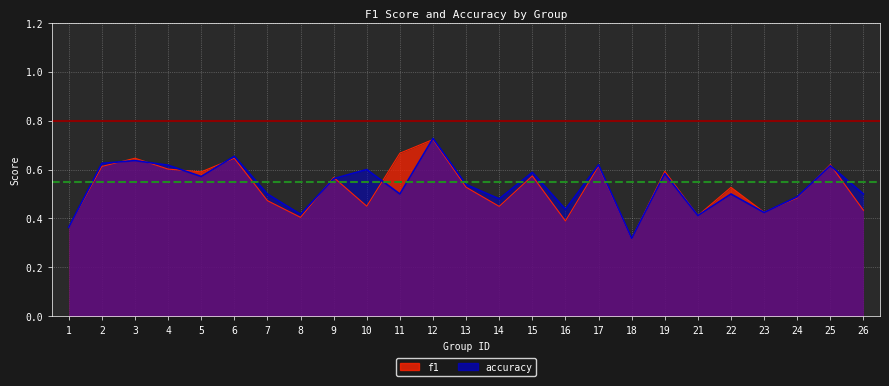

At which category does f1 reach its first local valley?

5